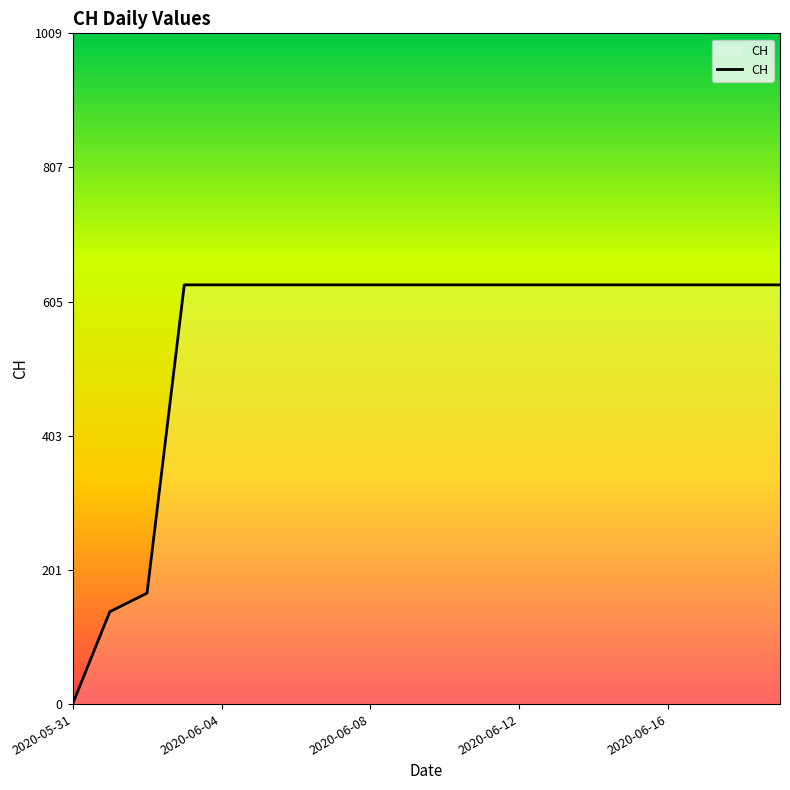

What is the maximum value shown in the chart?

631